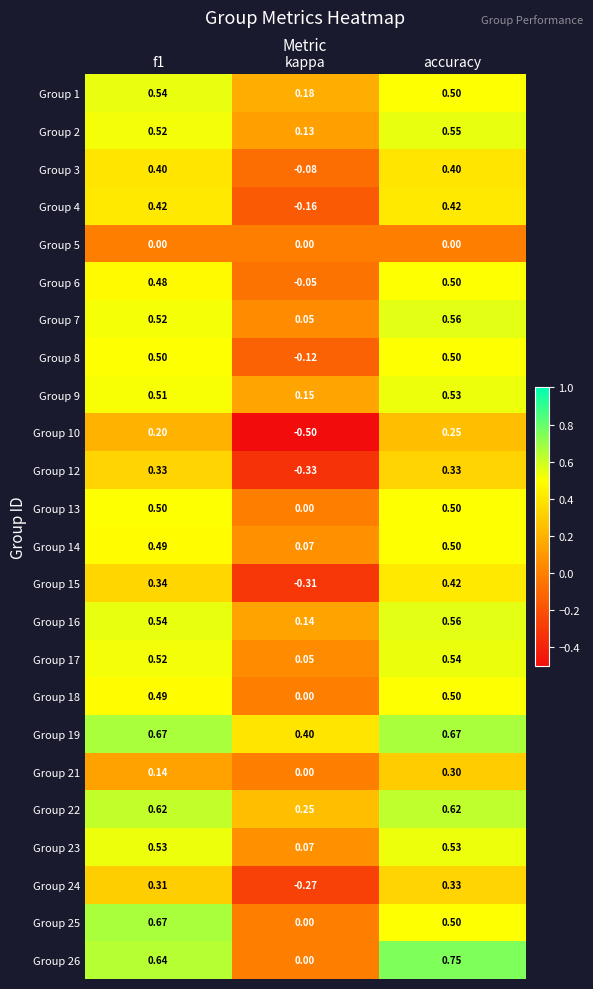

Which series changed the most between f1 and accuracy?

Group 25